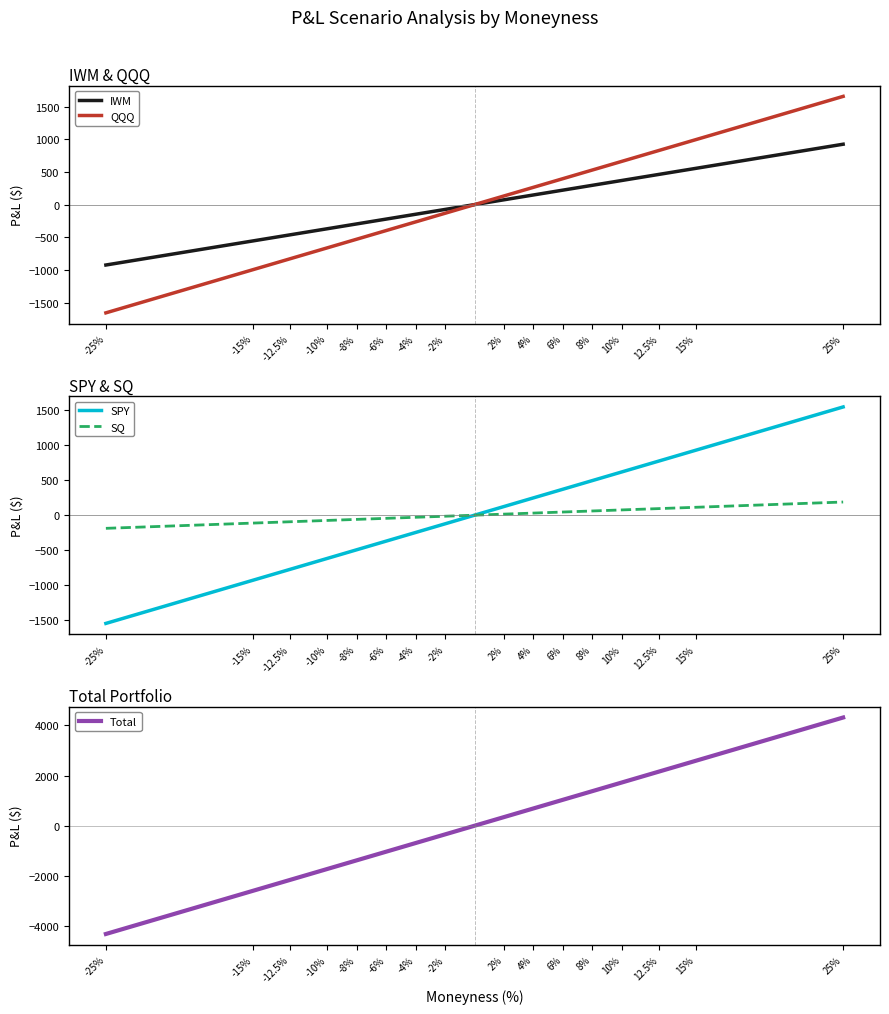

After their last crossing, which series has the higher values: SPY or IWM?

SPY